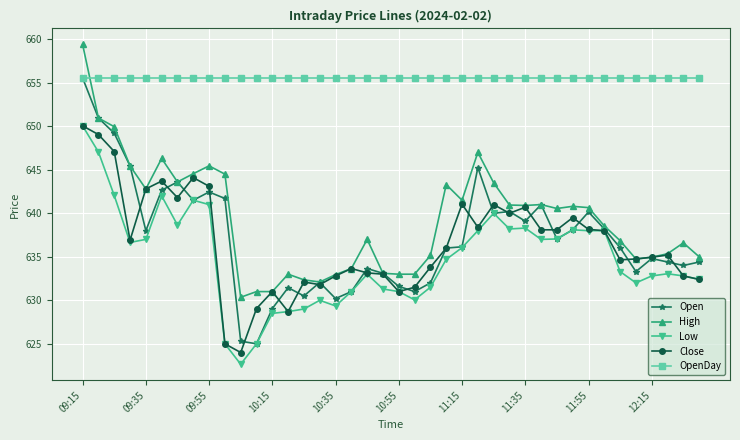

What is the value of the Low point at the 23rd from the left?

631.5